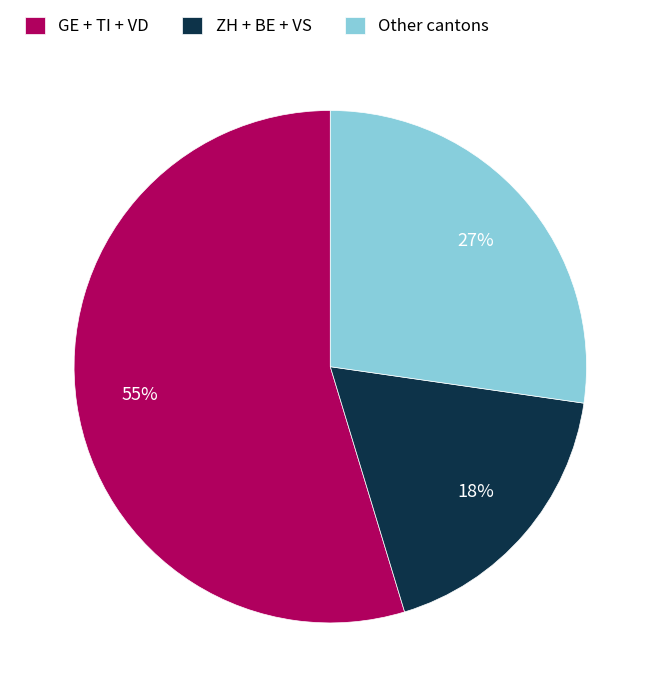

How many segments does this pie chart have?

3